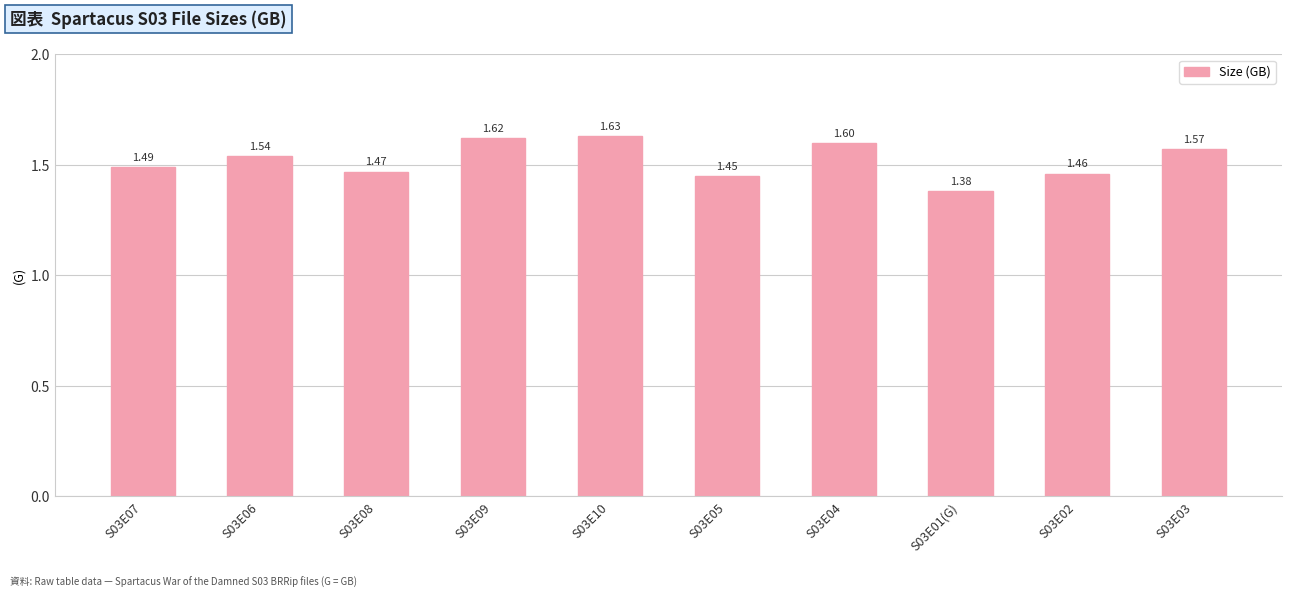

Count the number of data series in this chart.

1